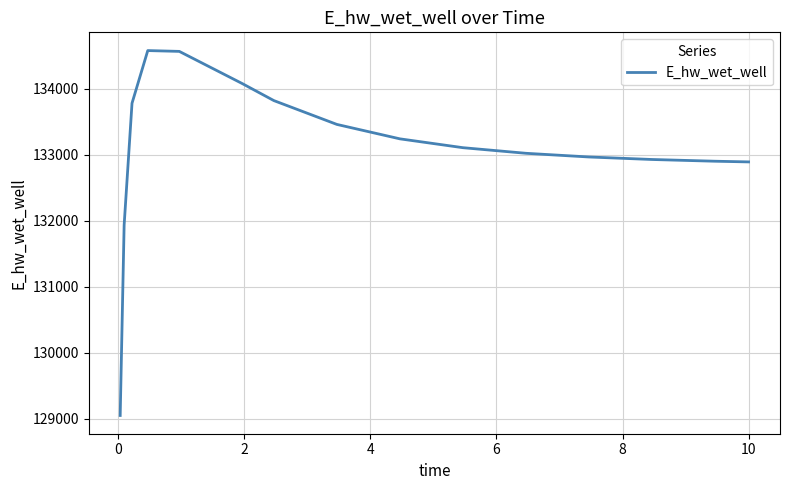

What is the minimum value shown in the chart?

129053.1